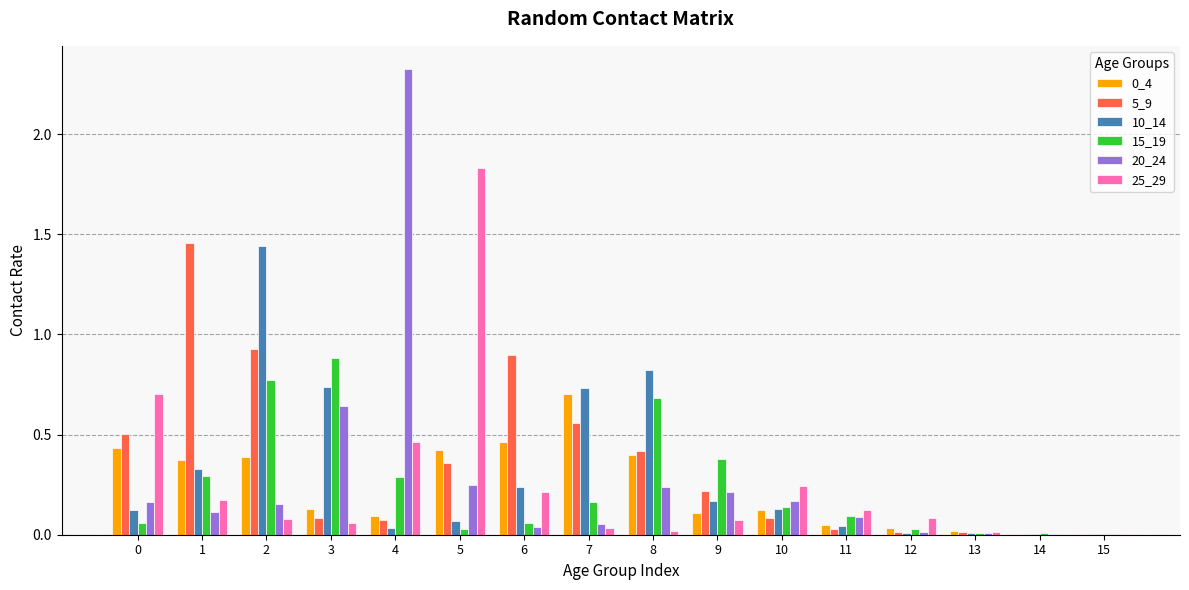

At which category does the chart reach its peak across all series?

4